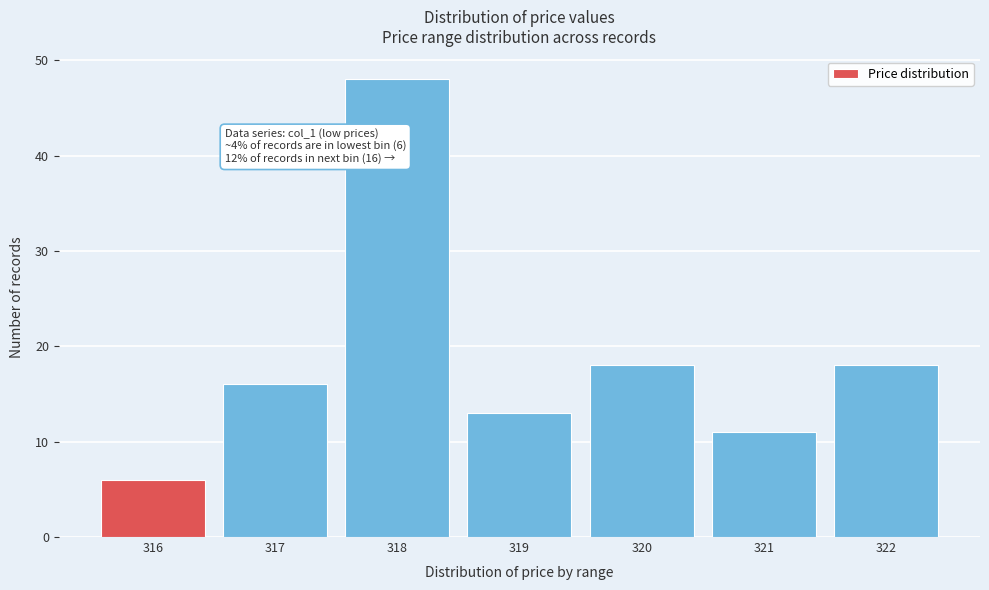

Reading left to right, transcribe all the data shown in this chart.

6	16	48	13	18	11	18